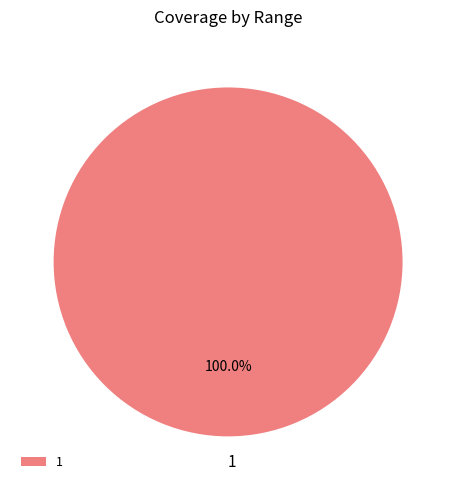

Is there any slice that represents more than half of the pie?

Yes